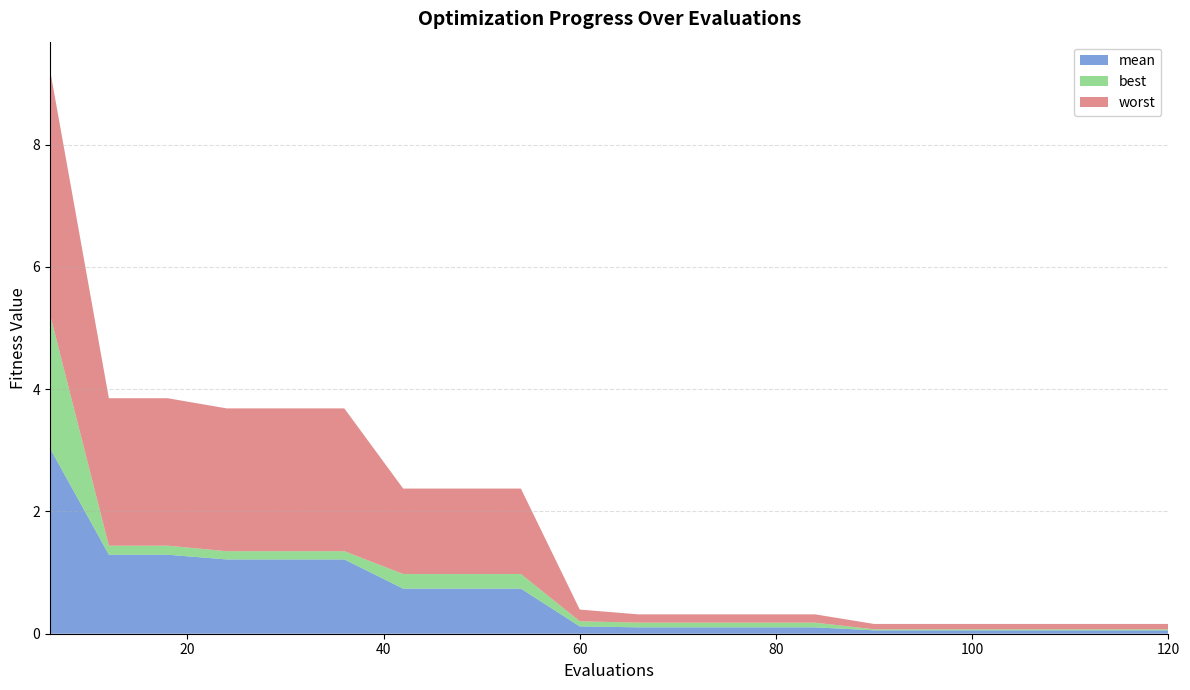

Reading left to right, what are all the values shown in this chart?

mean: 6=3.0	12=1.3	18=1.3	24=1.2	30=1.2	36=1.2	42=0.7	48=0.7	54=0.7	60=0.1	66=0.1	72=0.1	78=0.1	84=0.1	90=0.1	96=0.1	102=0.1	108=0.1	114=0.1	120=0.1
best: 6=2.2	12=0.1	18=0.1	24=0.1	30=0.1	36=0.1	42=0.2	48=0.2	54=0.2	60=0.1	66=0.1	72=0.1	78=0.1	84=0.1	90=0.0	96=0.0	102=0.0	108=0.0	114=0.0	120=0.0
worst: 6=4.0	12=2.4	18=2.4	24=2.3	30=2.3	36=2.3	42=1.4	48=1.4	54=1.4	60=0.2	66=0.1	72=0.1	78=0.1	84=0.1	90=0.1	96=0.1	102=0.1	108=0.1	114=0.1	120=0.1